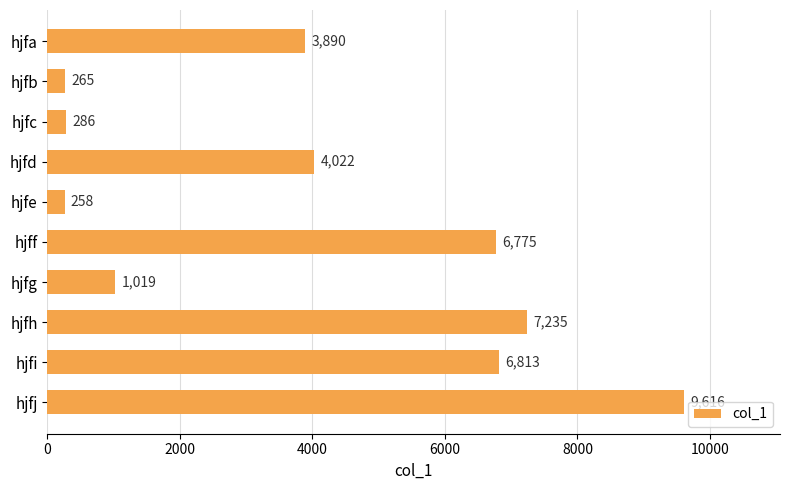

What is the difference between the maximum and minimum values?

9358